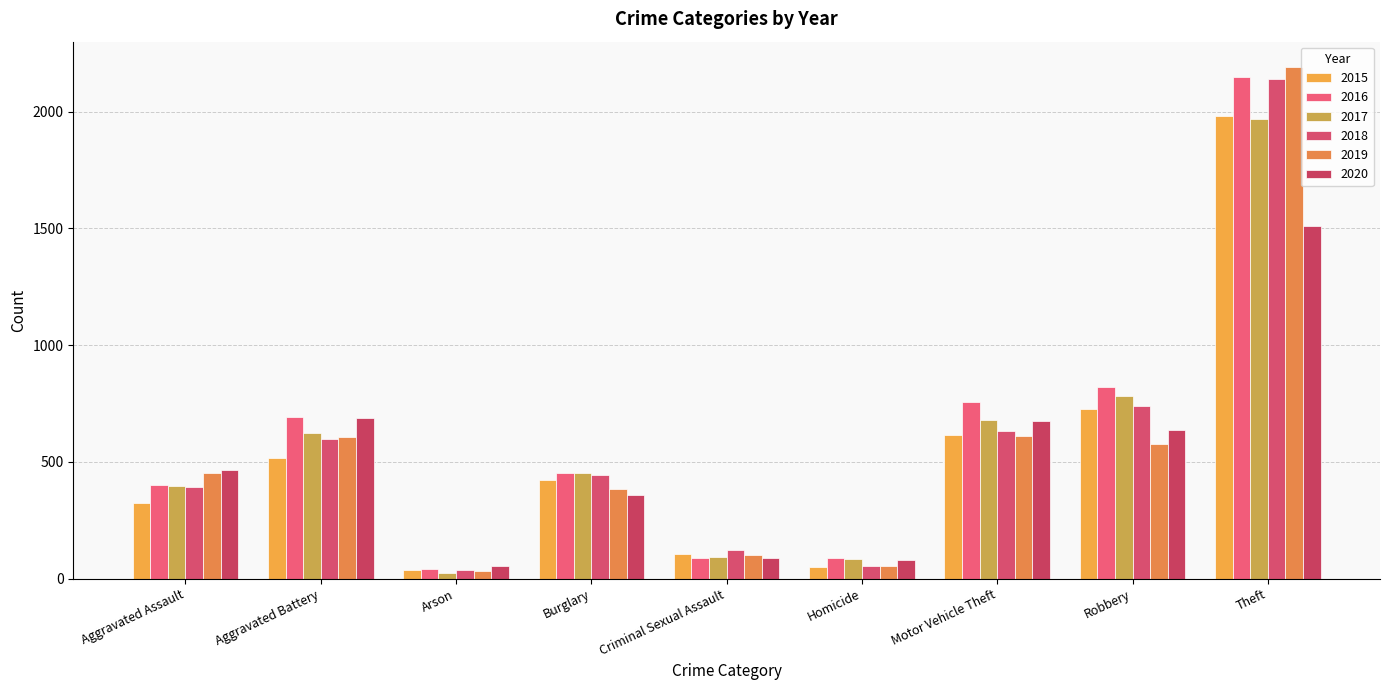

Is the value of 2016 at Arson greater than the value of 2017 at Aggravated Battery?

No